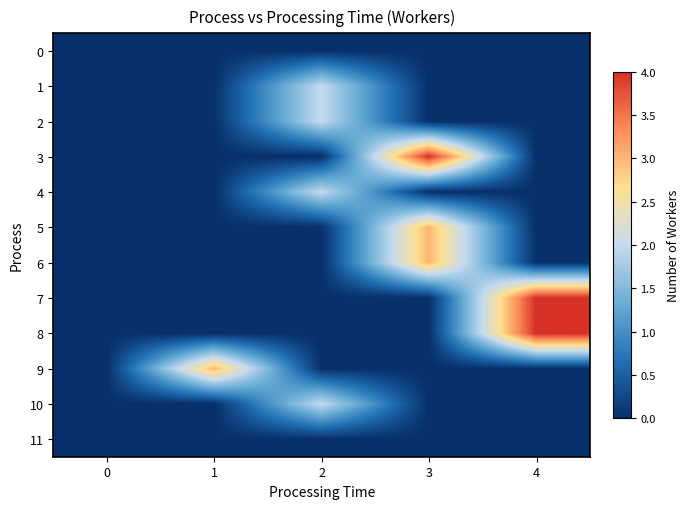

Which series has the largest range (max minus min)?

3